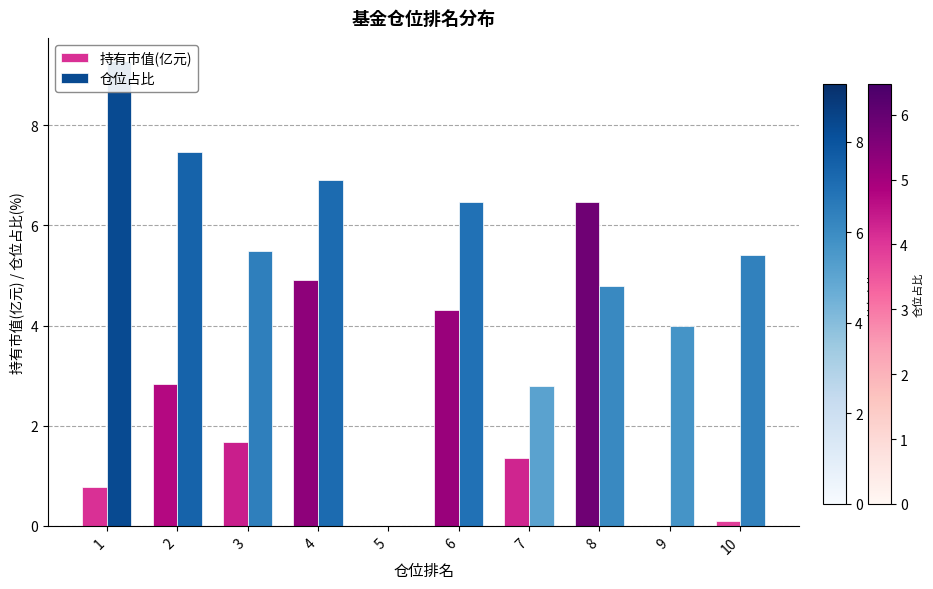

Rank the series at 1 from lowest to highest value.

持有市值(亿元), 仓位占比